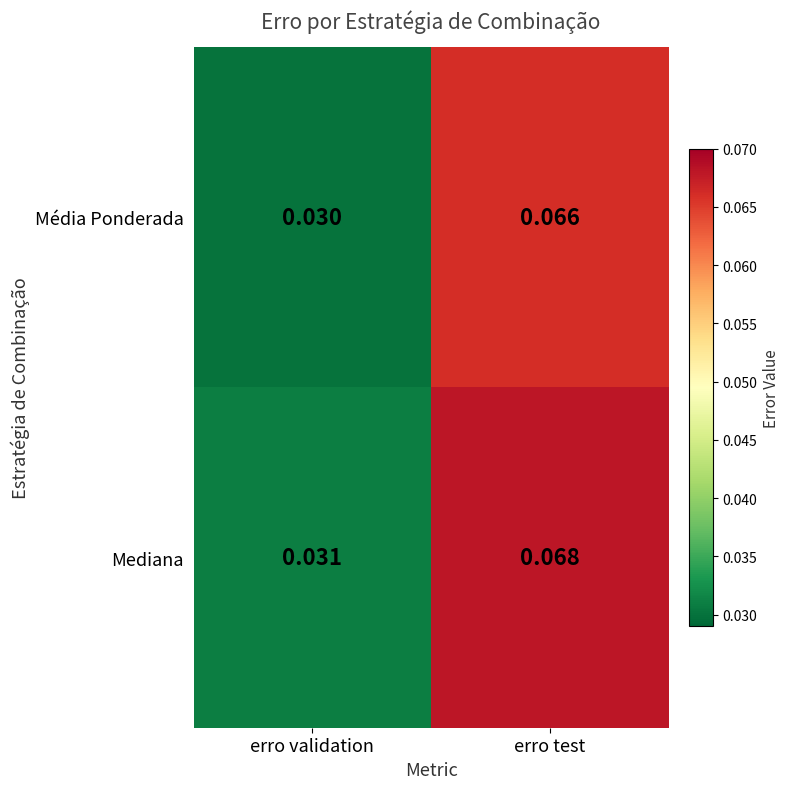

Which series has the largest total across all categories?

Mediana